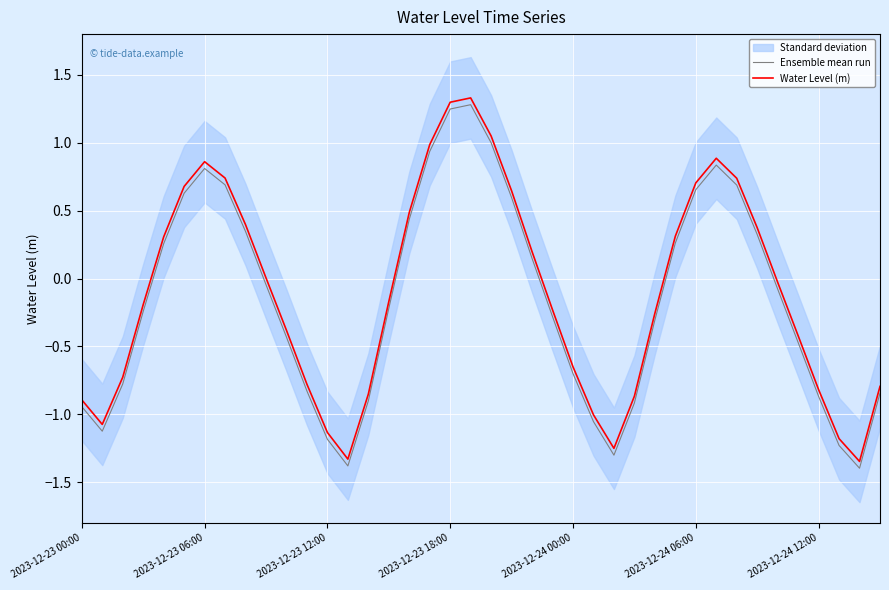

At how many categories does at least one series exceed -1?

33